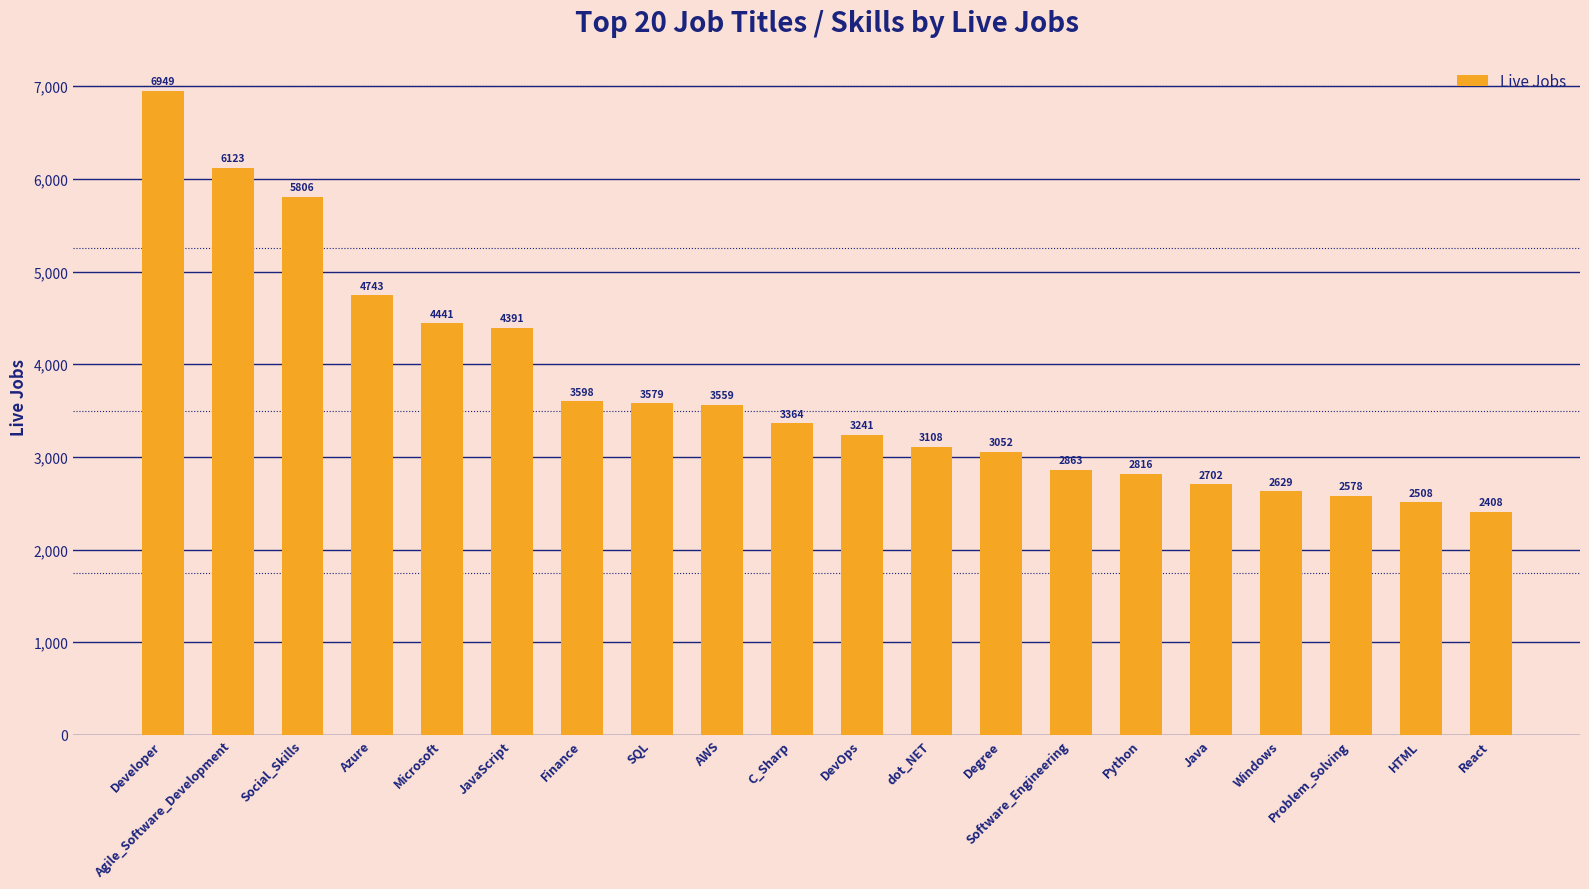

The value at Java is 2702. True or false?

True